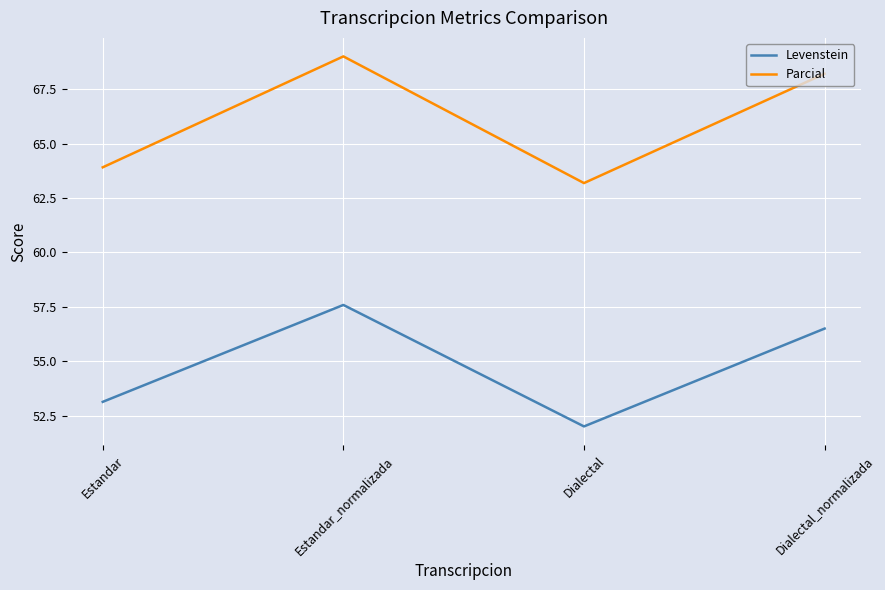

True or false: Parcial and Levenstein intersect in this chart.

False